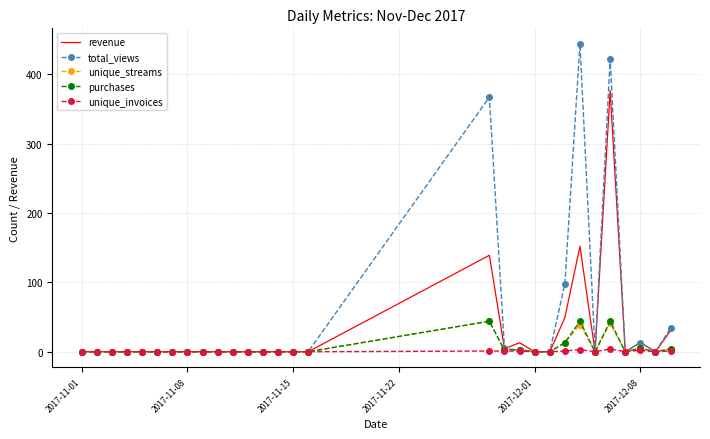

Which series has the largest total across all categories?

total_views